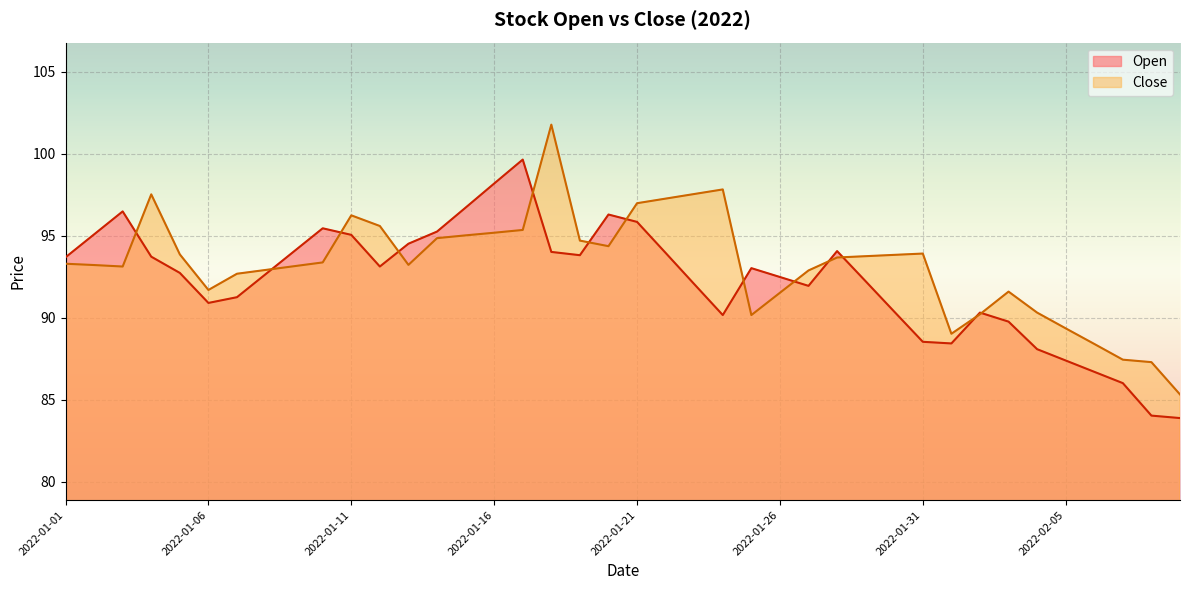

Reading left to right, extract all data points from this chart.

Open: 2022-01-01=93.7	2022-01-02=95.1	2022-01-03=96.5	2022-01-04=93.7	2022-01-05=92.7	2022-01-06=90.9	2022-01-07=91.3	2022-01-08=92.7	2022-01-09=94.1	2022-01-10=95.5	2022-01-11=95.1	2022-01-12=93.1	2022-01-13=94.5	2022-01-14=95.3	2022-01-15=96.7	2022-01-16=98.2	2022-01-17=99.7	2022-01-18=94.0	2022-01-19=93.8	2022-01-20=96.3	2022-01-21=95.8	2022-01-22=94.0	2022-01-23=92.1	2022-01-24=90.2	2022-01-25=93.0	2022-01-26=92.5	2022-01-27=92.0	2022-01-28=94.1	2022-01-29=92.2	2022-01-30=90.4	2022-01-31=88.5	2022-02-01=88.4	2022-02-02=90.3	2022-02-03=89.8	2022-02-04=88.1	2022-02-05=87.4	2022-02-06=86.7	2022-02-07=86.0	2022-02-08=84.0	2022-02-09=83.9
Close: 2022-01-01=93.3	2022-01-02=93.2	2022-01-03=93.1	2022-01-04=97.5	2022-01-05=93.9	2022-01-06=91.7	2022-01-07=92.7	2022-01-08=92.9	2022-01-09=93.2	2022-01-10=93.4	2022-01-11=96.2	2022-01-12=95.6	2022-01-13=93.2	2022-01-14=94.9	2022-01-15=95.0	2022-01-16=95.2	2022-01-17=95.4	2022-01-18=101.8	2022-01-19=94.7	2022-01-20=94.4	2022-01-21=97.0	2022-01-22=97.3	2022-01-23=97.5	2022-01-24=97.8	2022-01-25=90.2	2022-01-26=91.5	2022-01-27=92.9	2022-01-28=93.7	2022-01-29=93.8	2022-01-30=93.8	2022-01-31=93.9	2022-02-01=89.0	2022-02-02=90.2	2022-02-03=91.6	2022-02-04=90.3	2022-02-05=89.4	2022-02-06=88.4	2022-02-07=87.5	2022-02-08=87.3	2022-02-09=85.3